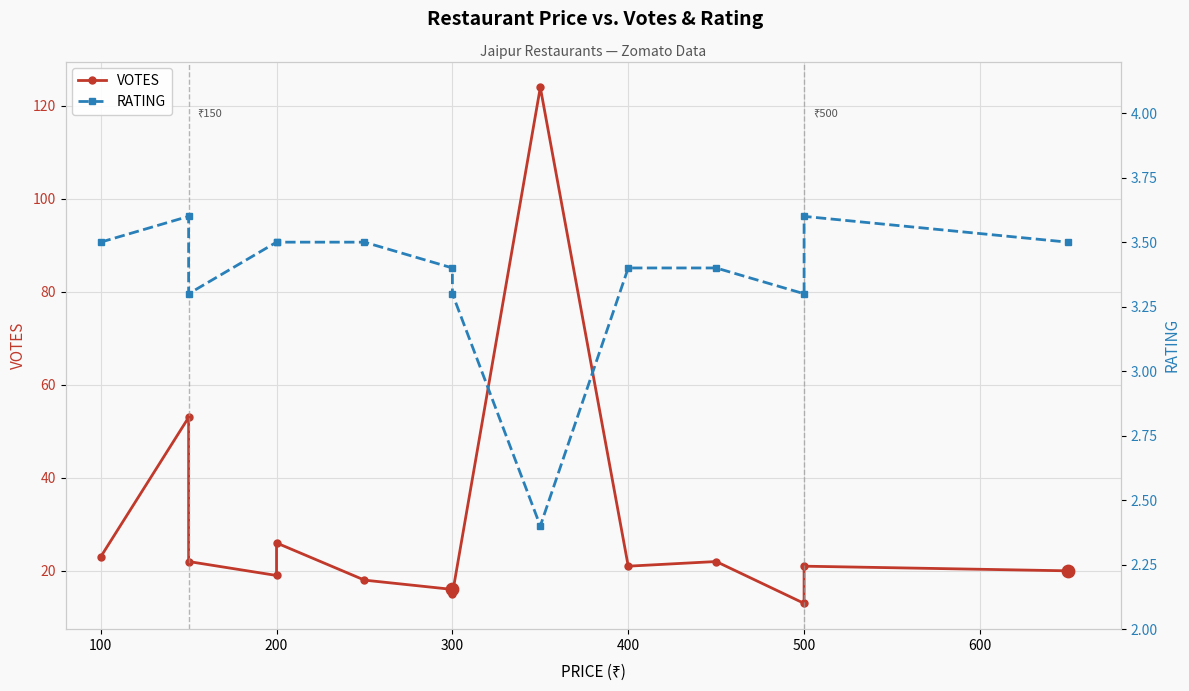

Which series has the widest spread of Y values?

VOTES